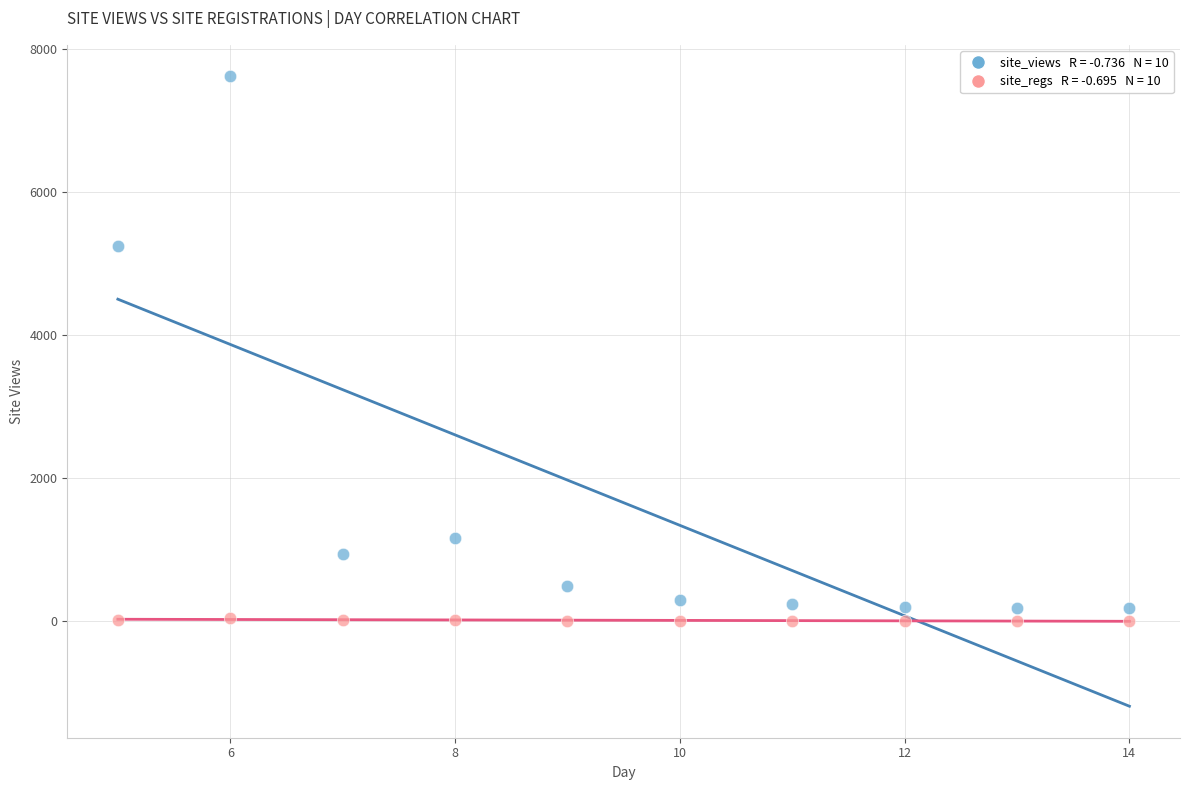

Across all data points, what is the range of Y values (max minus min)?

7618